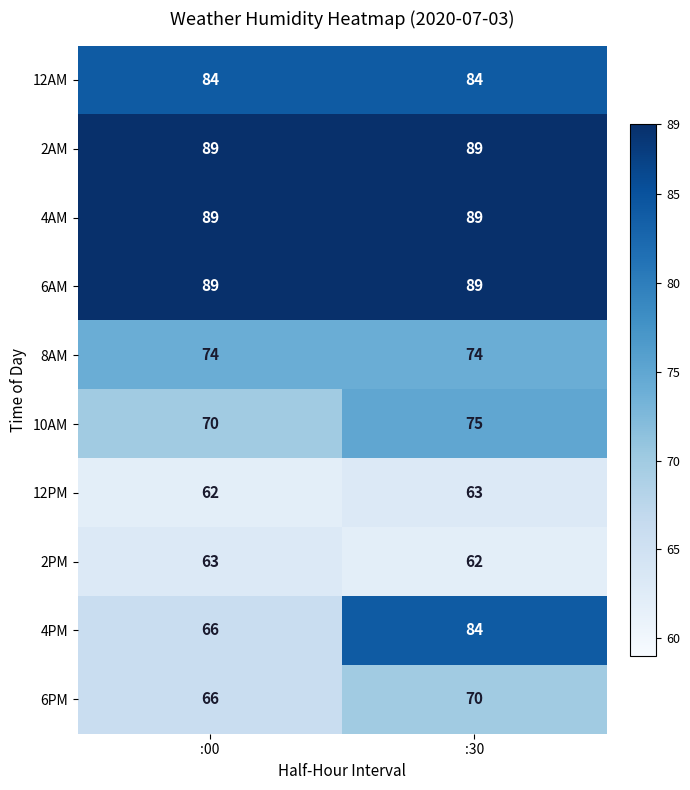

The 4AM series shows 89 at :00. True or false?

True